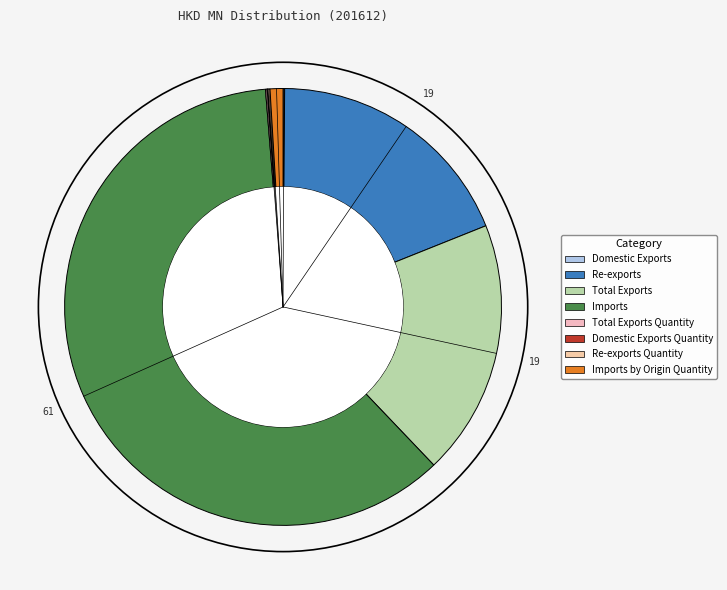

Is there any slice that represents more than half of the pie?

Yes